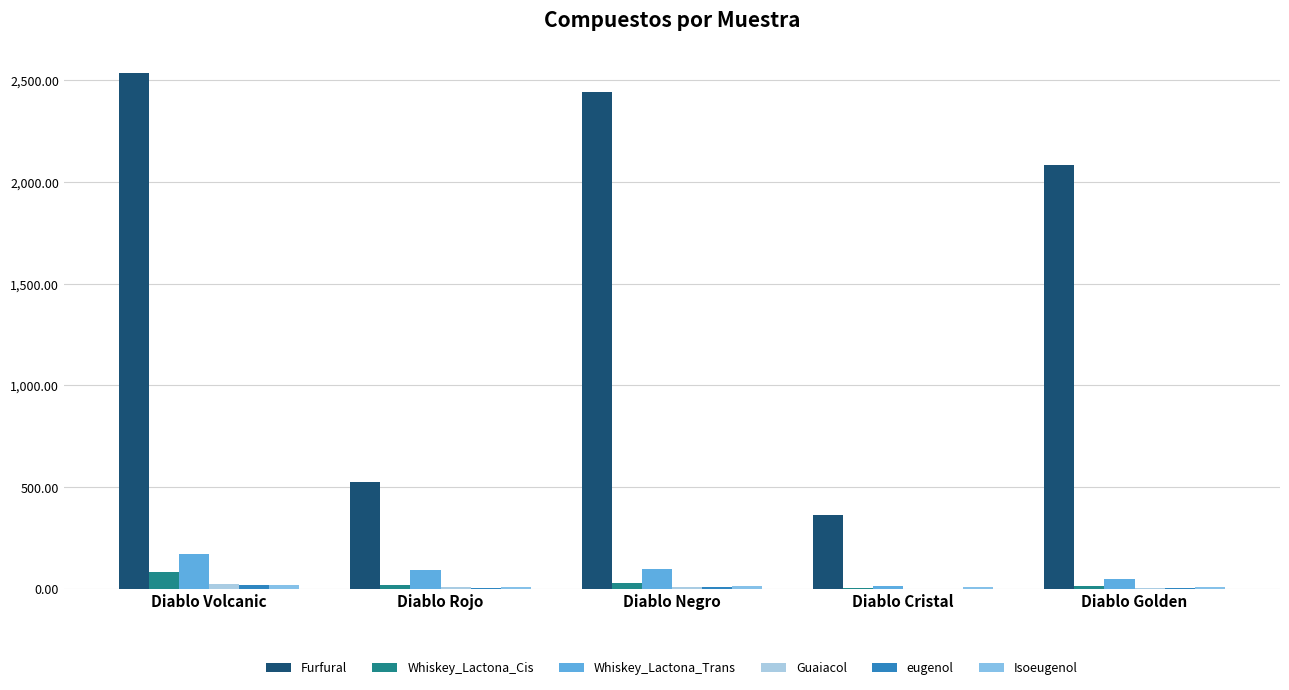

What is the value of the Isoeugenol bar at the 4th from the left?

7.5